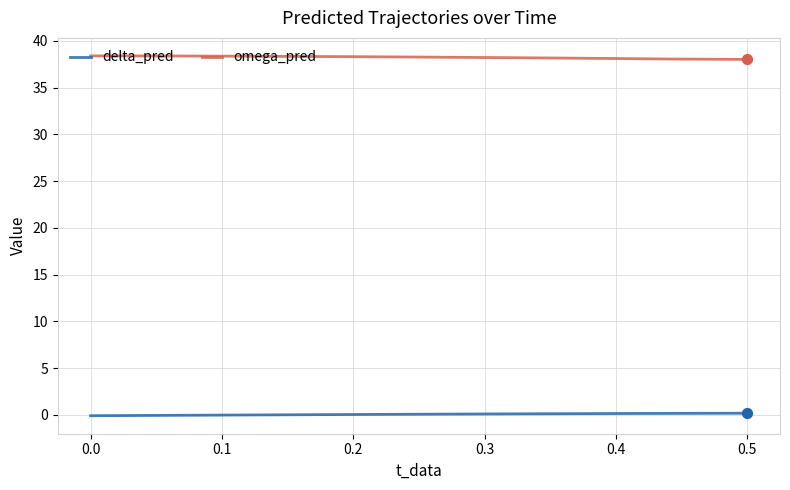

Which series has the largest total across all categories?

omega_pred